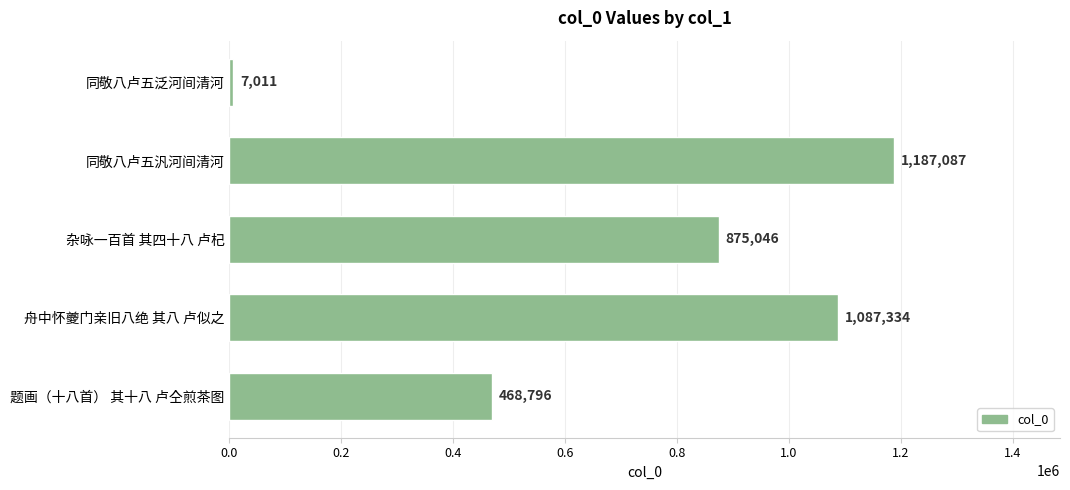

At which label is the value closest to 597049?

题画（十八首） 其十八 卢仝煎茶图